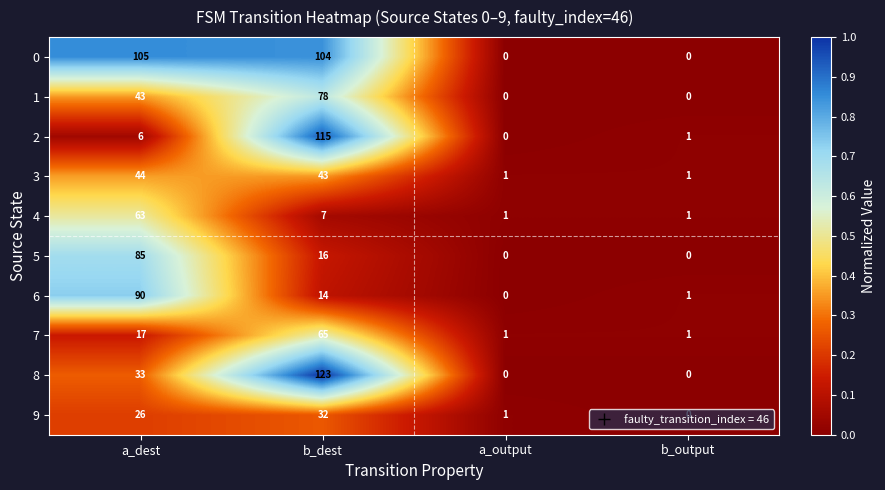

The 2 series shows 73 at a_output. True or false?

False